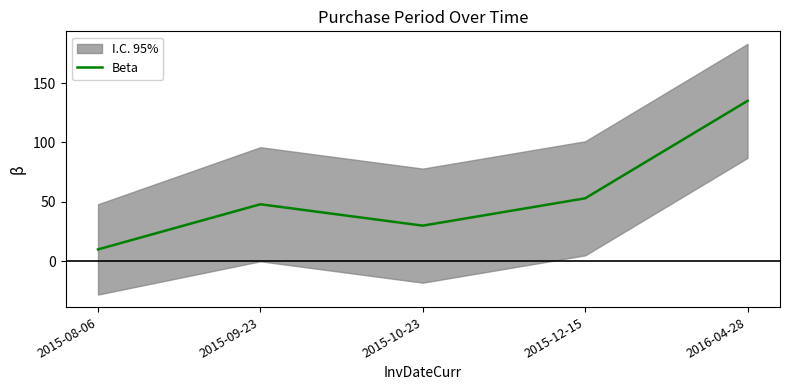

The chart shows a value of 135 at 2016-04-28. True or false?

True